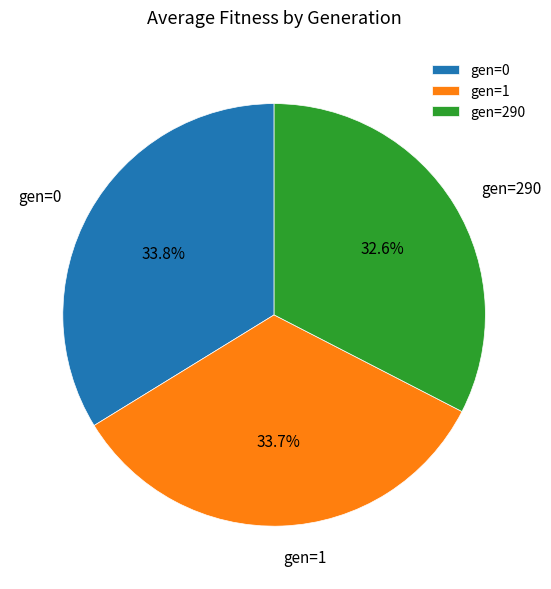

Approximately how many times larger is the value at gen=0 compared to gen=290?

1.0